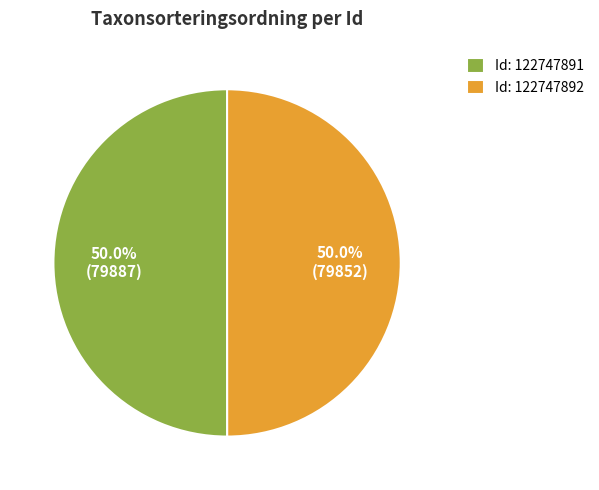

What is the ratio of the value at Id: 122747892 to the value at Id: 122747891?

1.0